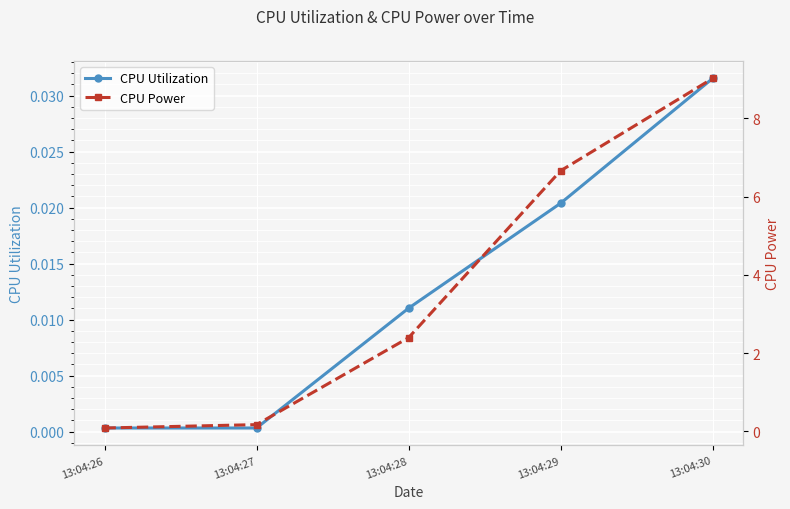

What is the spread (max minus min) of values at 13:04:29?

6.6